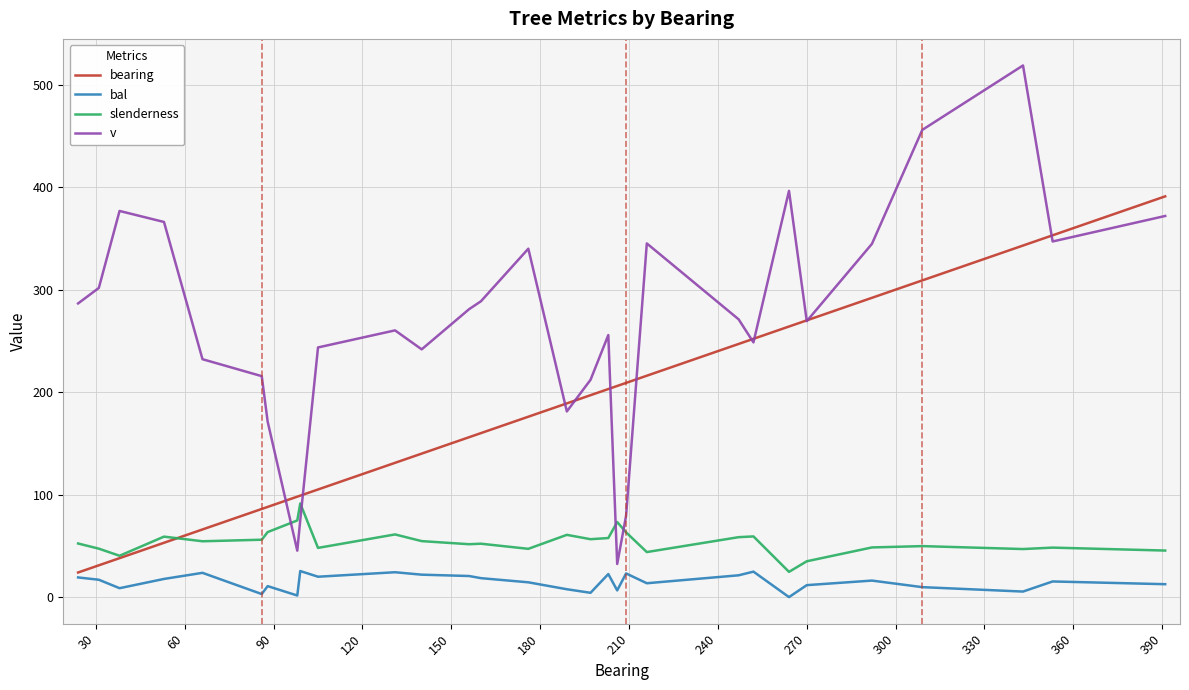

List the series in order of their peak value, lowest first.

bal, slenderness, bearing, v